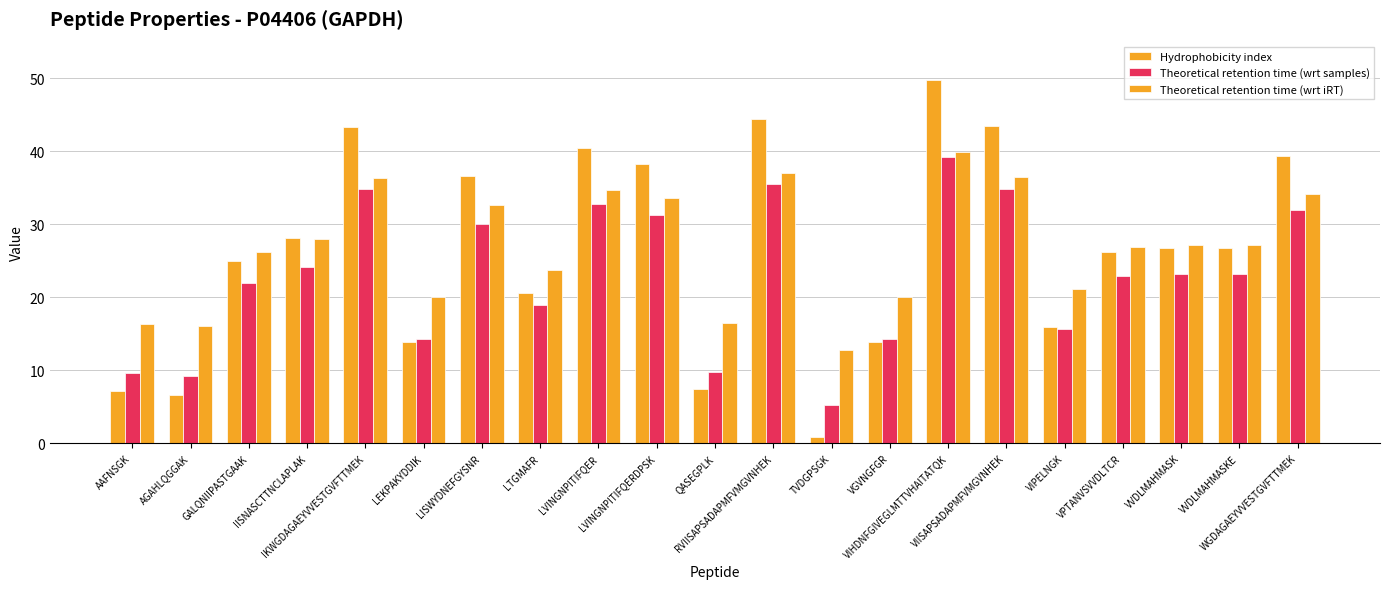

Which series has the widest spread of values?

Hydrophobicity index